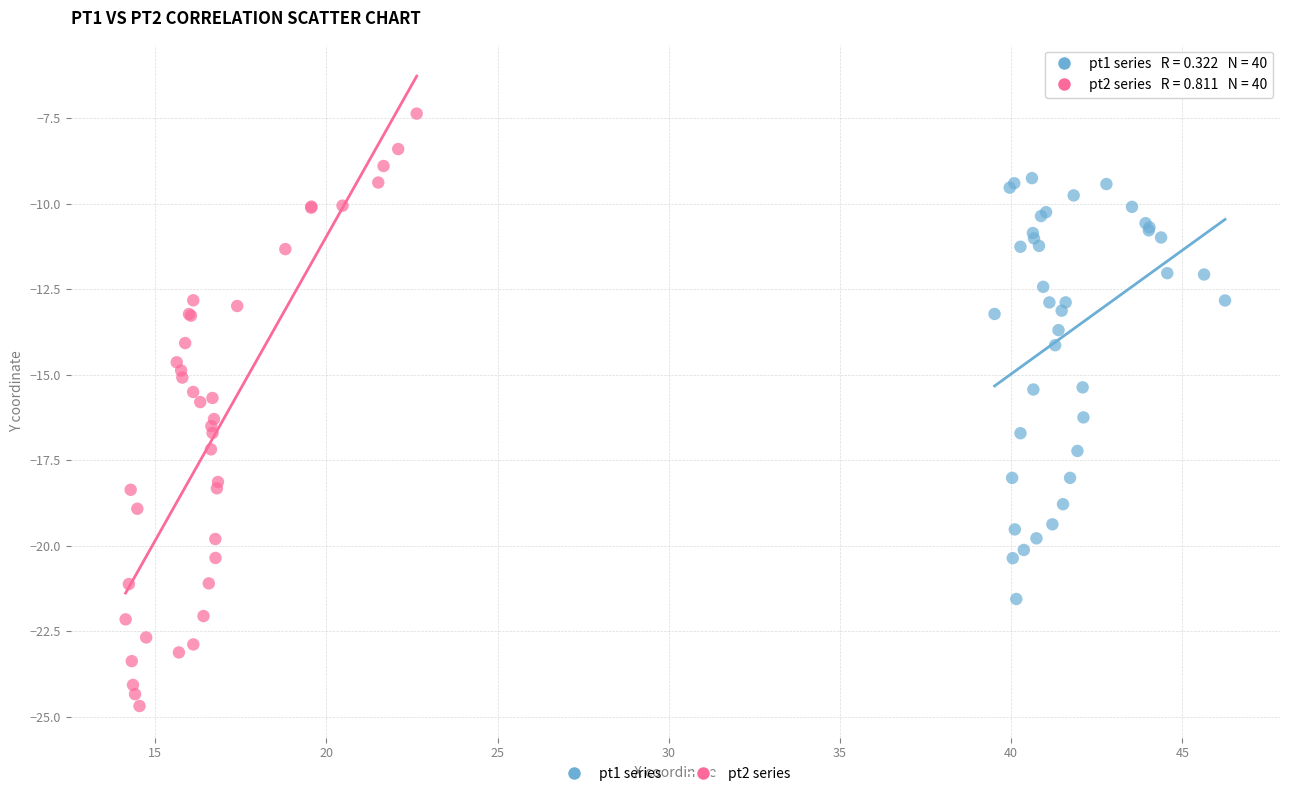

Which series has the widest spread of Y values?

pt2 series